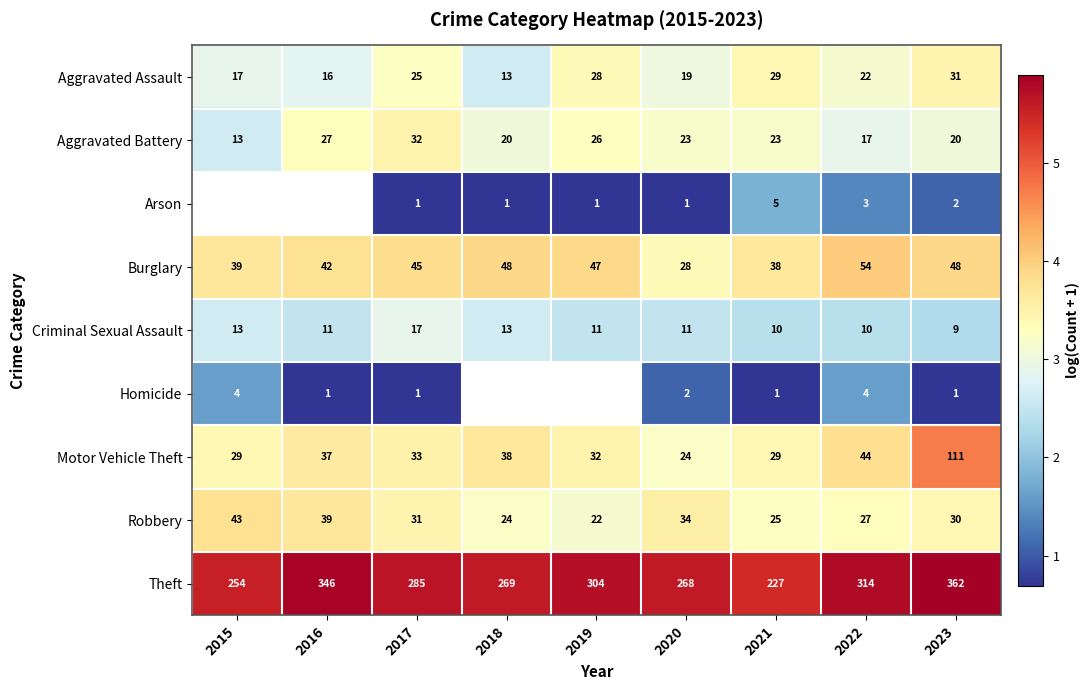

What is the total value across all series at 2017?

470.0